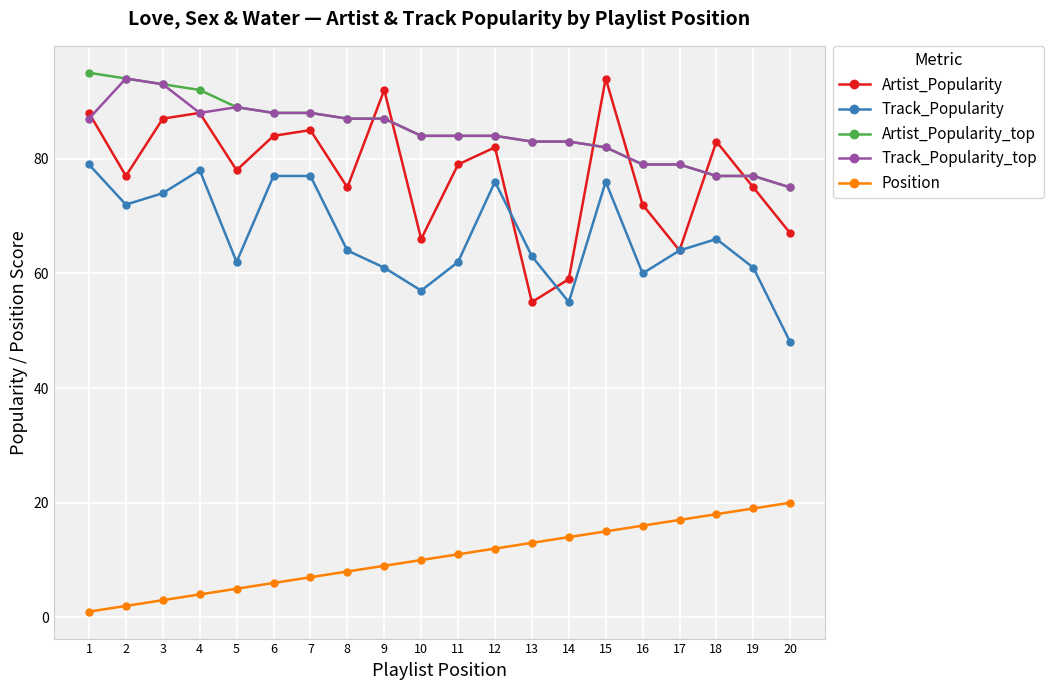

Between 9 and 14, which series saw the biggest shift?

Artist_Popularity